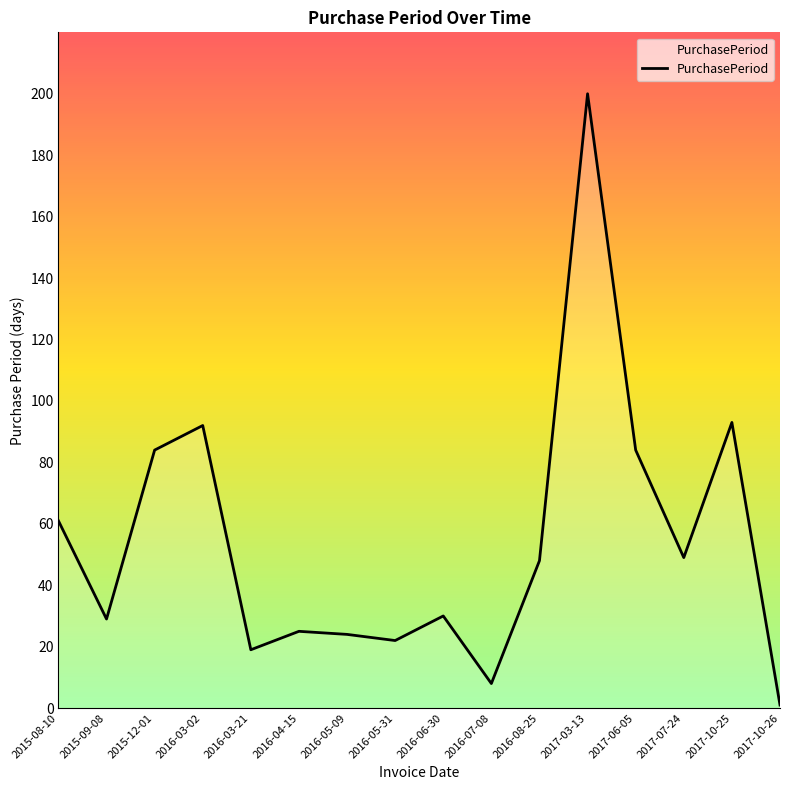

Reading left to right, transcribe all the data shown in this chart.

61	29	84	92	19	25	24	22	30	8	48	200	84	49	93	1